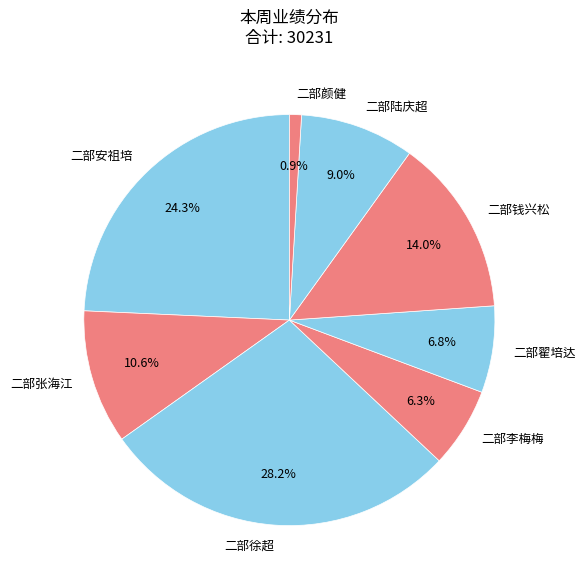

To the nearest percent, what portion does 二部安祖培 represent?

24%